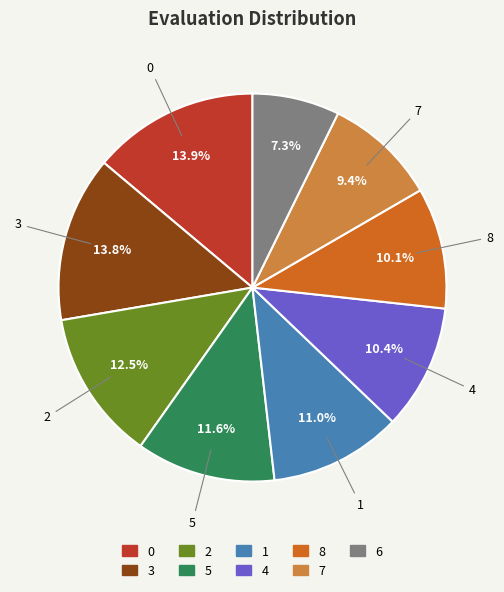

Is it true that 5 is 24% of the pie?

False